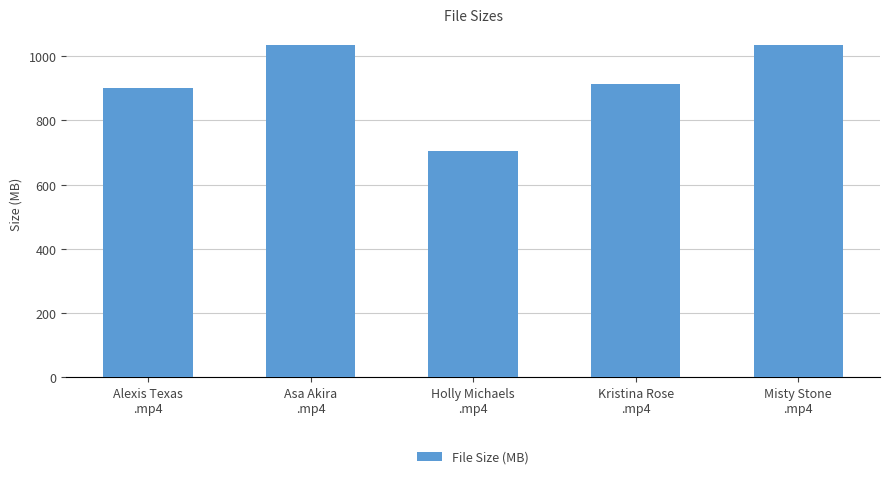

Is it true that the value at Alexis Texas
.mp4 is 901.5?

True